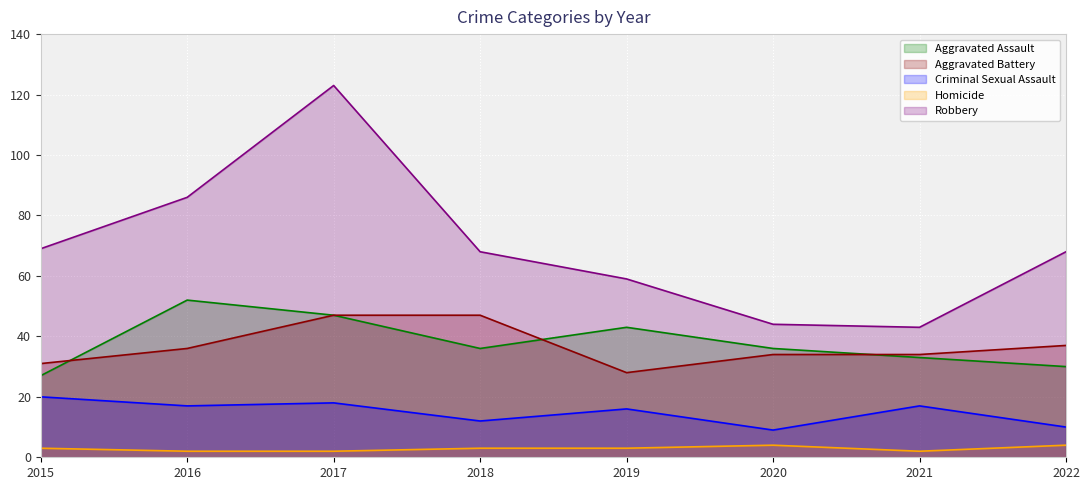

At which label does Robbery reach its minimum?

2021